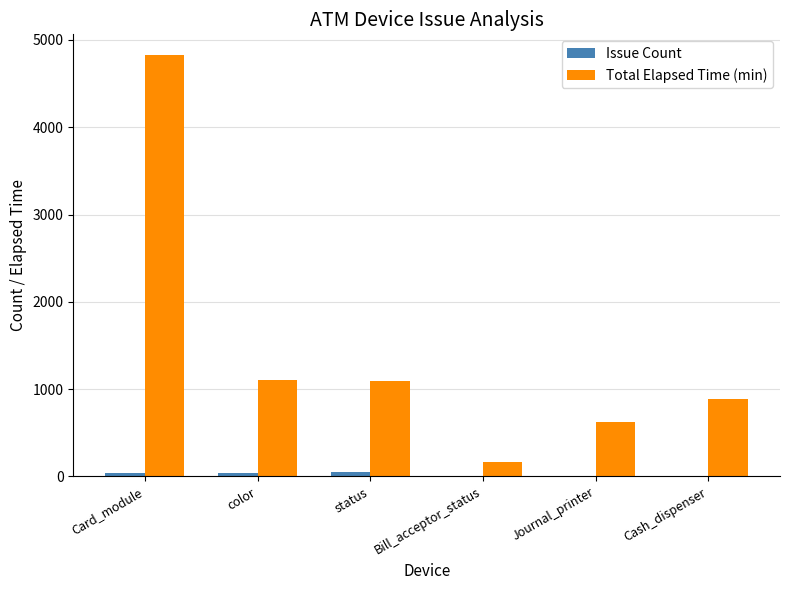

How many groups of bars are there?

6